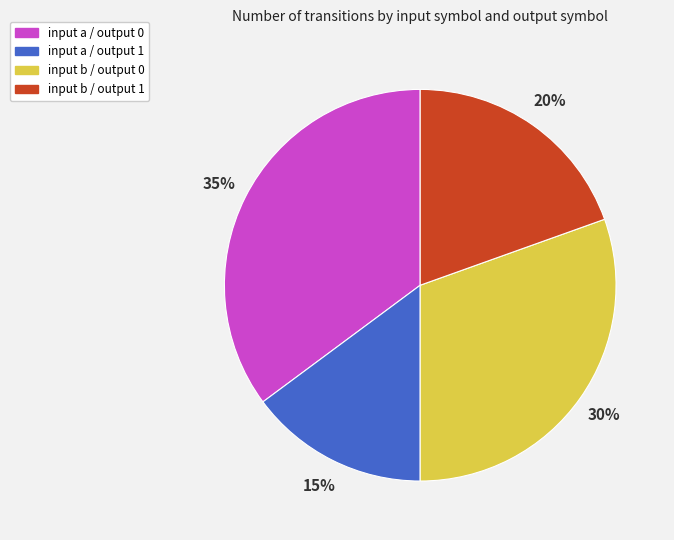

Rank the categories by value from highest to lowest.

input a / output 0, input b / output 0, input b / output 1, input a / output 1